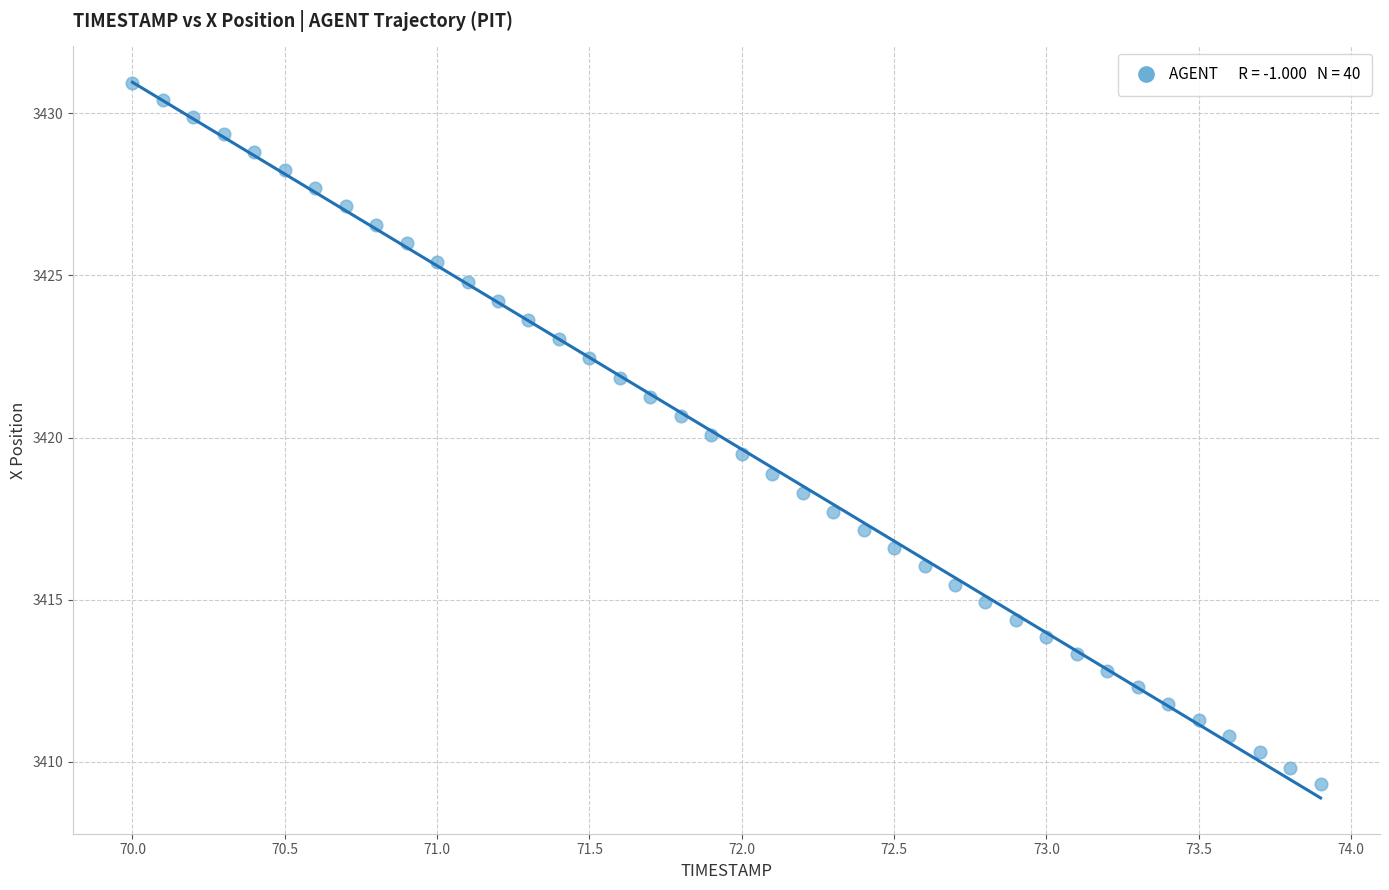

What is the range of Y values (max minus min)?

21.6